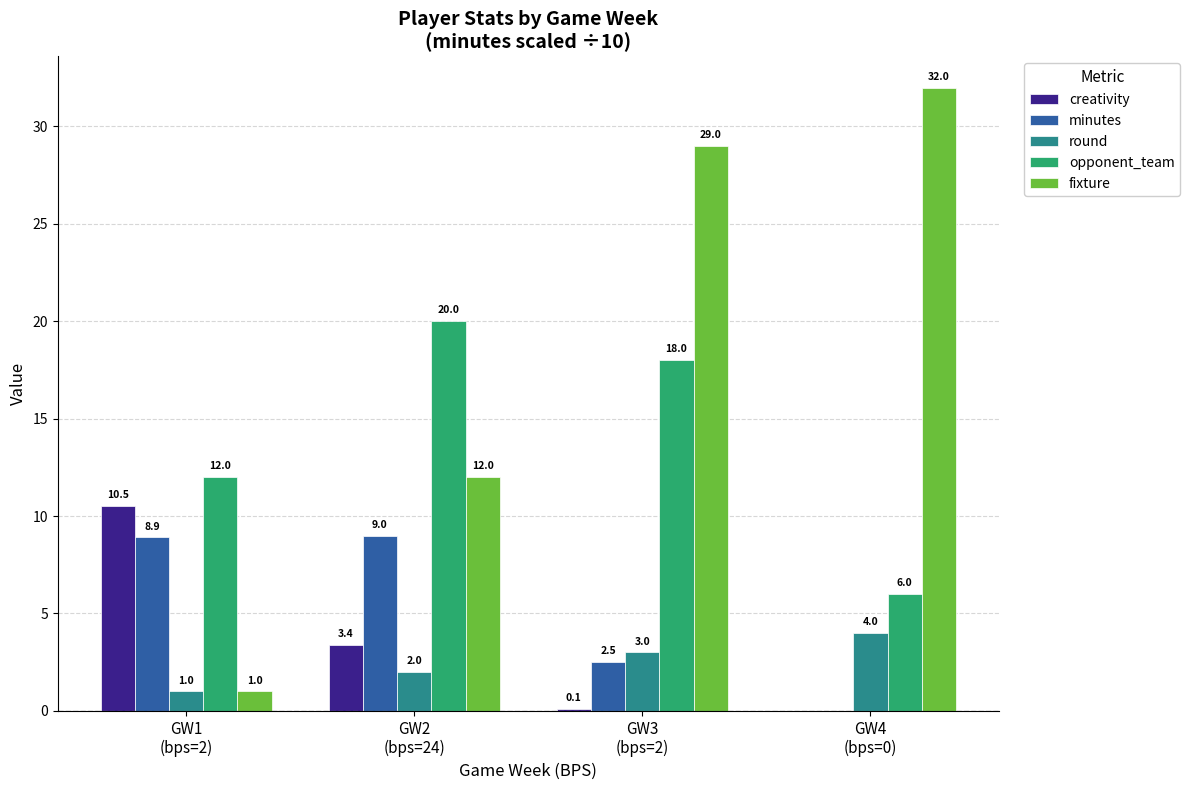

What is the spread (max minus min) of values at GW4
(bps=0)?

32.0